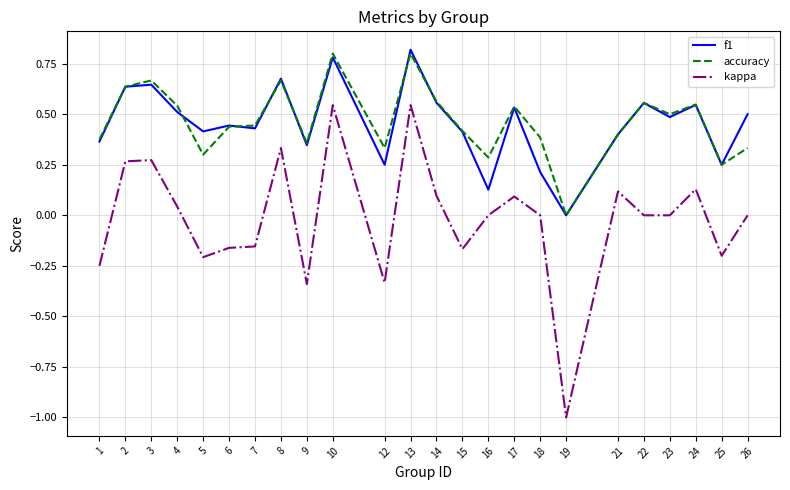

True or false: kappa and accuracy intersect in this chart.

False